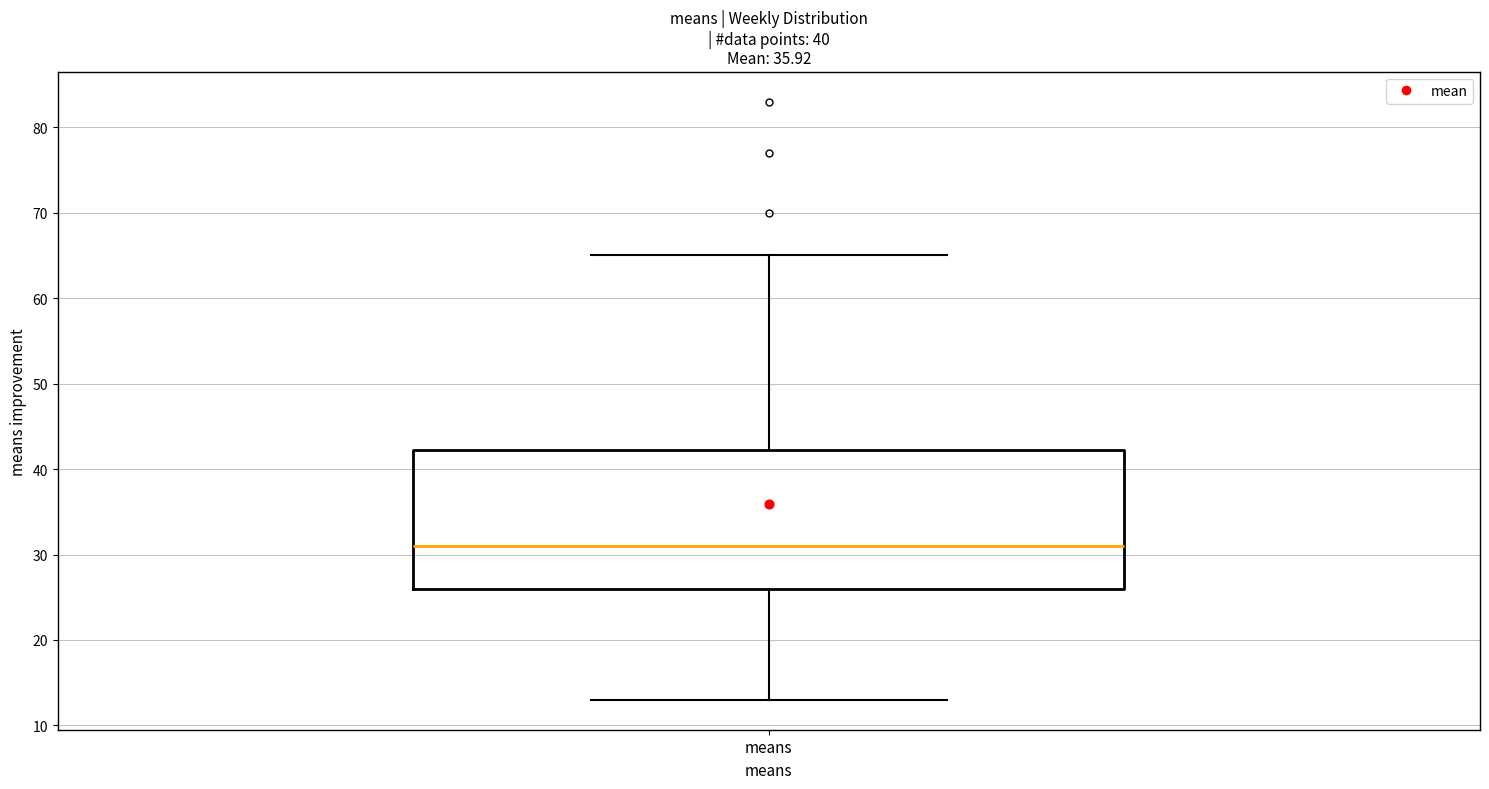

Transcribe this box plot: give where the median line is, the range the box spans, and where the two whiskers end, as read against the y-axis. The values are not printed on the chart, so give them approximately, as read against the axis.

median 31, box 26 to 42, whiskers 13 to 65